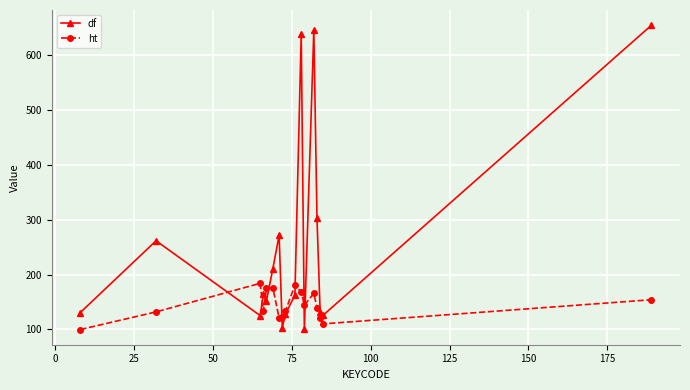

Which series has the largest range (max minus min)?

df